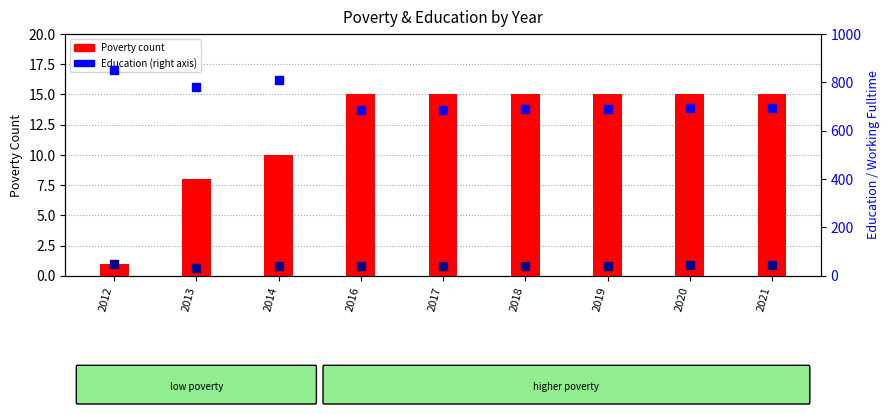

What is the total value across all series at 2012?

901